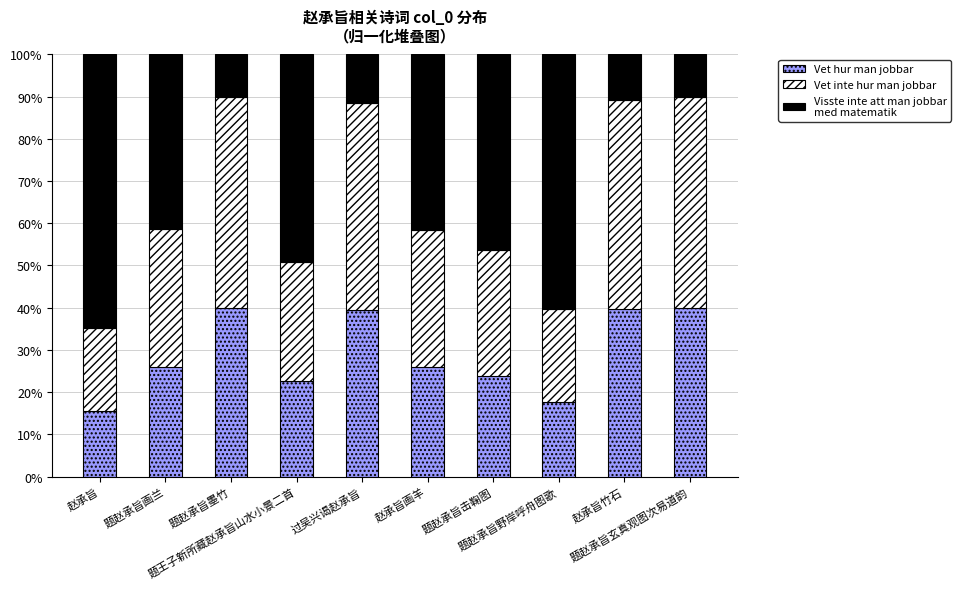

The Visste inte att man jobbar
med matematik series shows 3.9 at 题赵承旨玄真观图次易道韵. True or false?

False